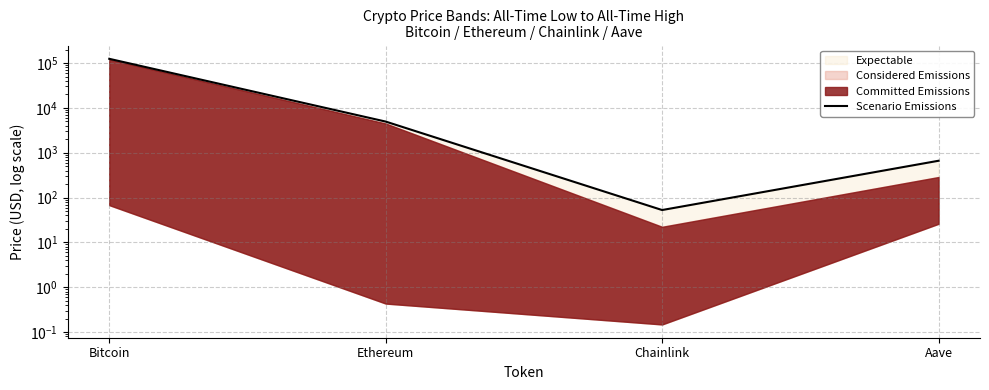

What is the label of the 3rd point from the left?

Chainlink